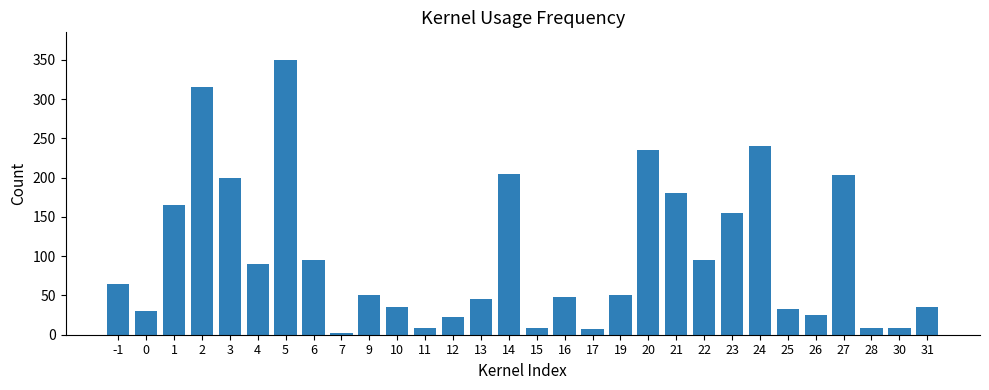

What is the change in value from 13 to 21?

+135